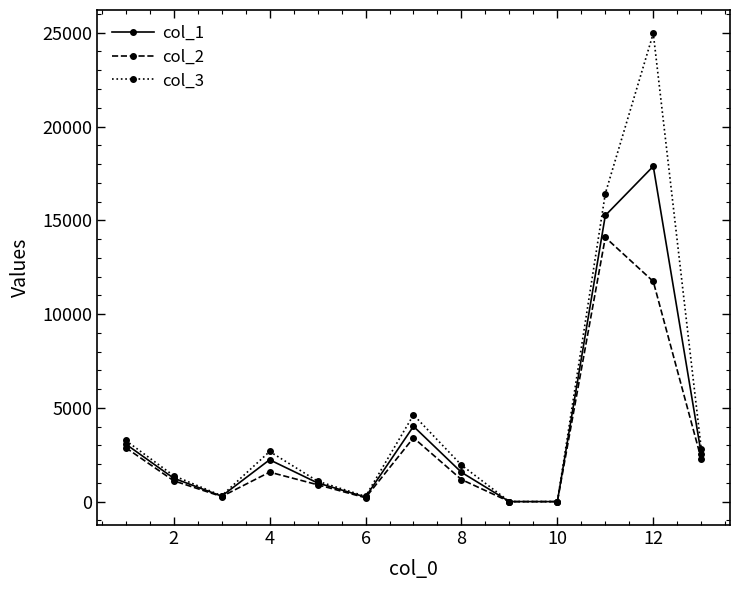

What is the average value of the col_2 series?

3047.6